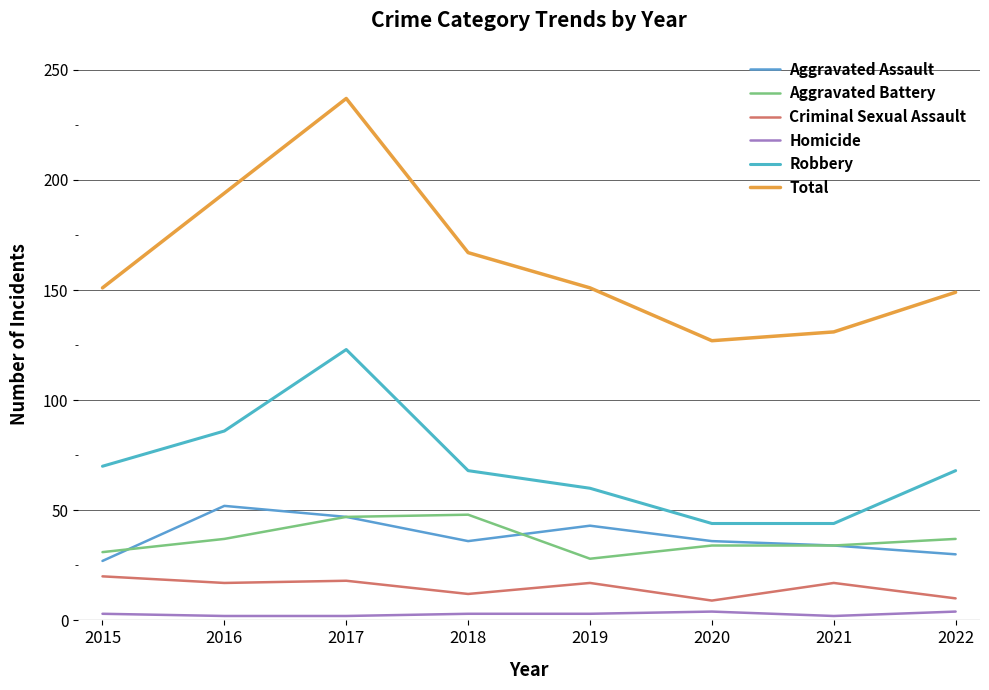

What is the lowest value of the Aggravated Battery series?

28